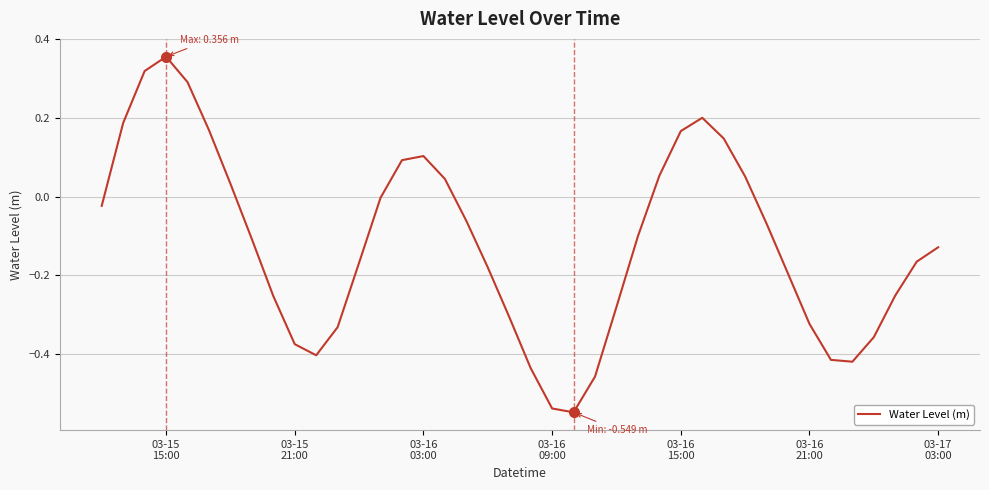

Reading left to right, extract all data points from this chart.

-0.0	0.2	0.3	0.4	0.3	0.2	0.0	-0.1	-0.3	-0.4	-0.4	-0.3	-0.2	-0.0	0.1	0.1	0.0	-0.1	-0.2	-0.3	-0.4	-0.5	-0.5	-0.5	-0.3	-0.1	0.1	0.2	0.2	0.1	0.1	-0.1	-0.2	-0.3	-0.4	-0.4	-0.4	-0.3	-0.2	-0.1